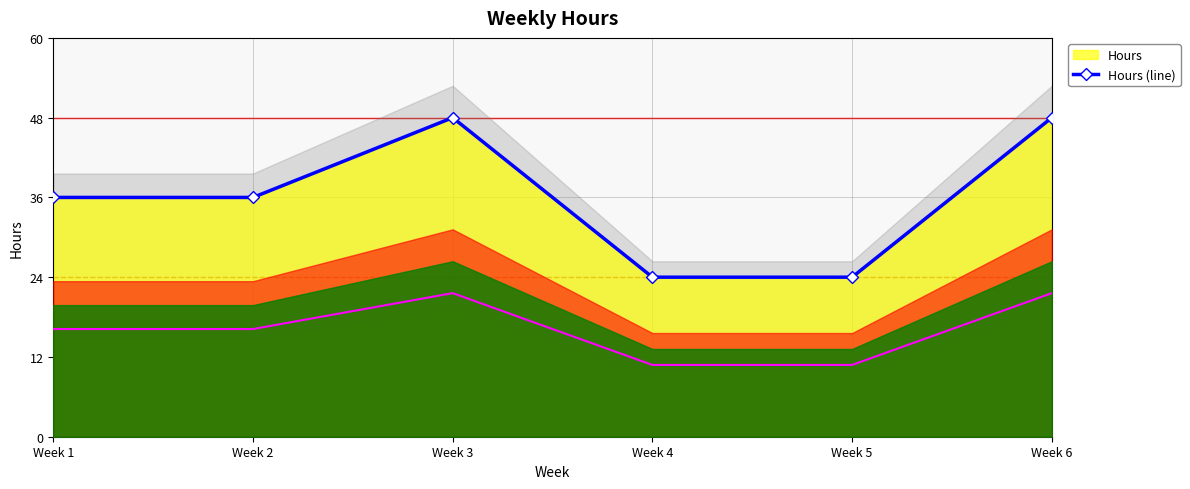

What is the difference between the second highest and minimum values?

24